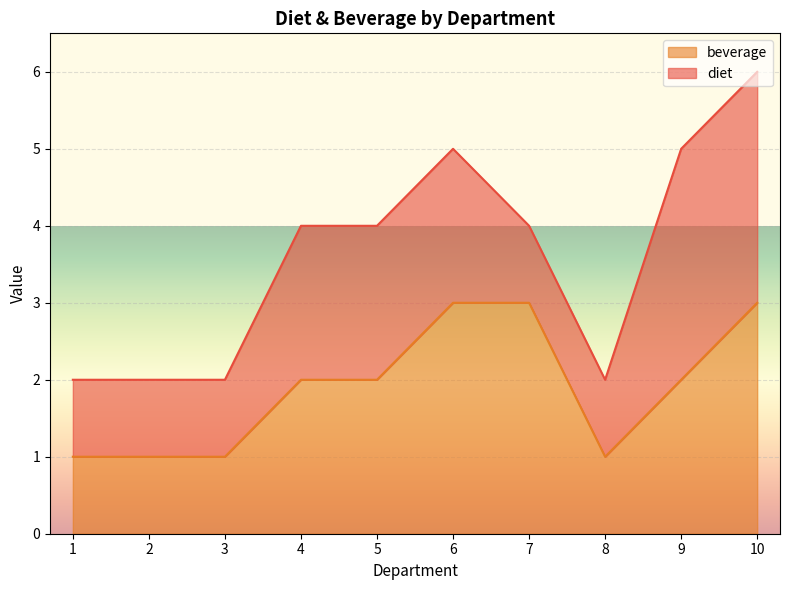

How many data points does each series have?

10